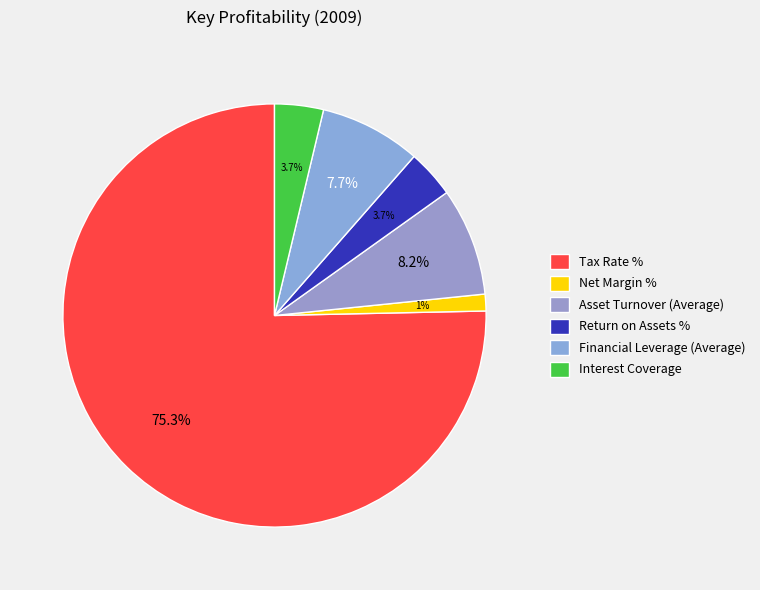

Does any single category account for the majority?

Yes